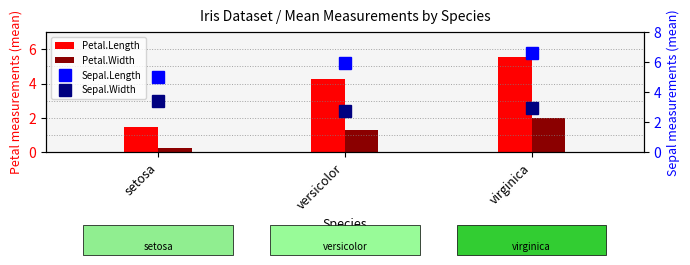

What is the difference between the highest and lowest values at versicolor?

4.6